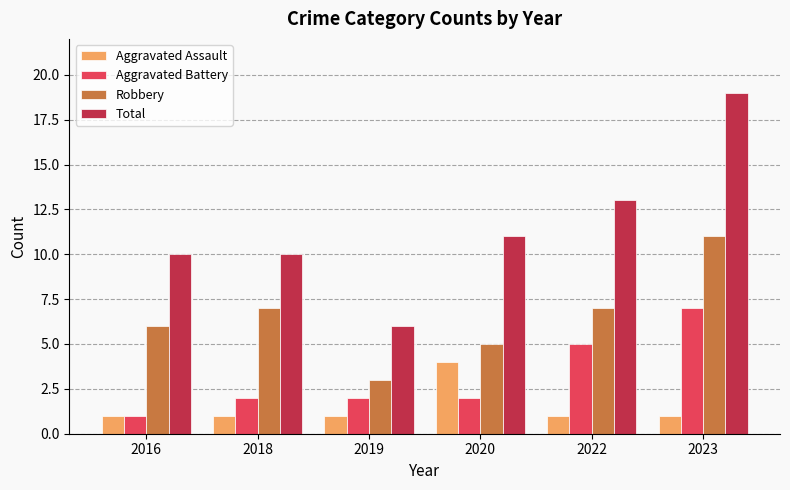

Rank the series at 2023 from highest to lowest value.

Total, Robbery, Aggravated Battery, Aggravated Assault